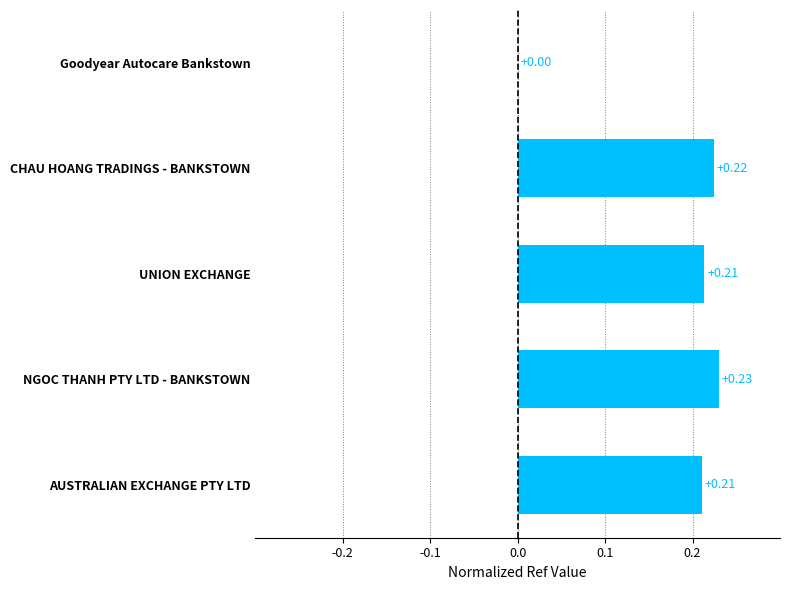

At which label is the value closest to 0?

Goodyear Autocare Bankstown